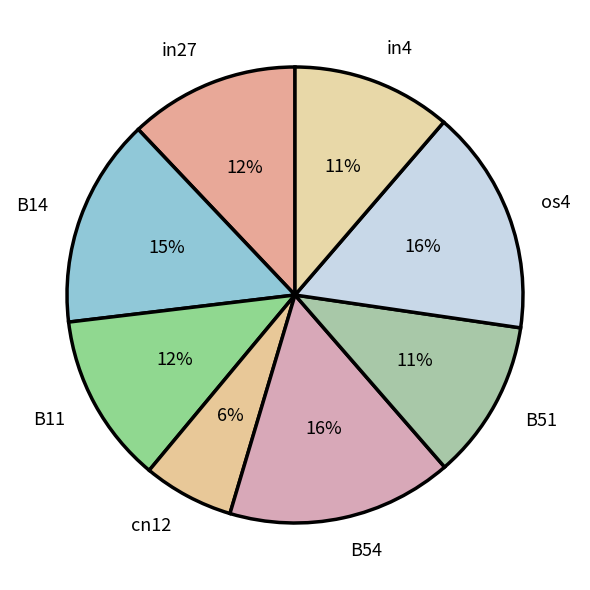

The B14 slice represents 26% of the pie. True or false?

False